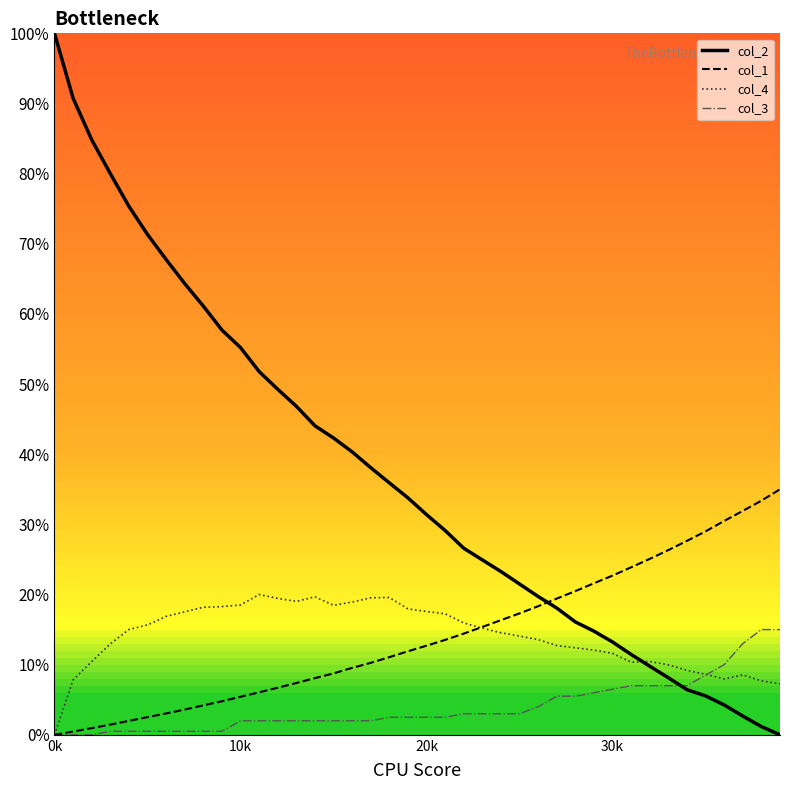

What is the maximum value shown in the chart?

100.0